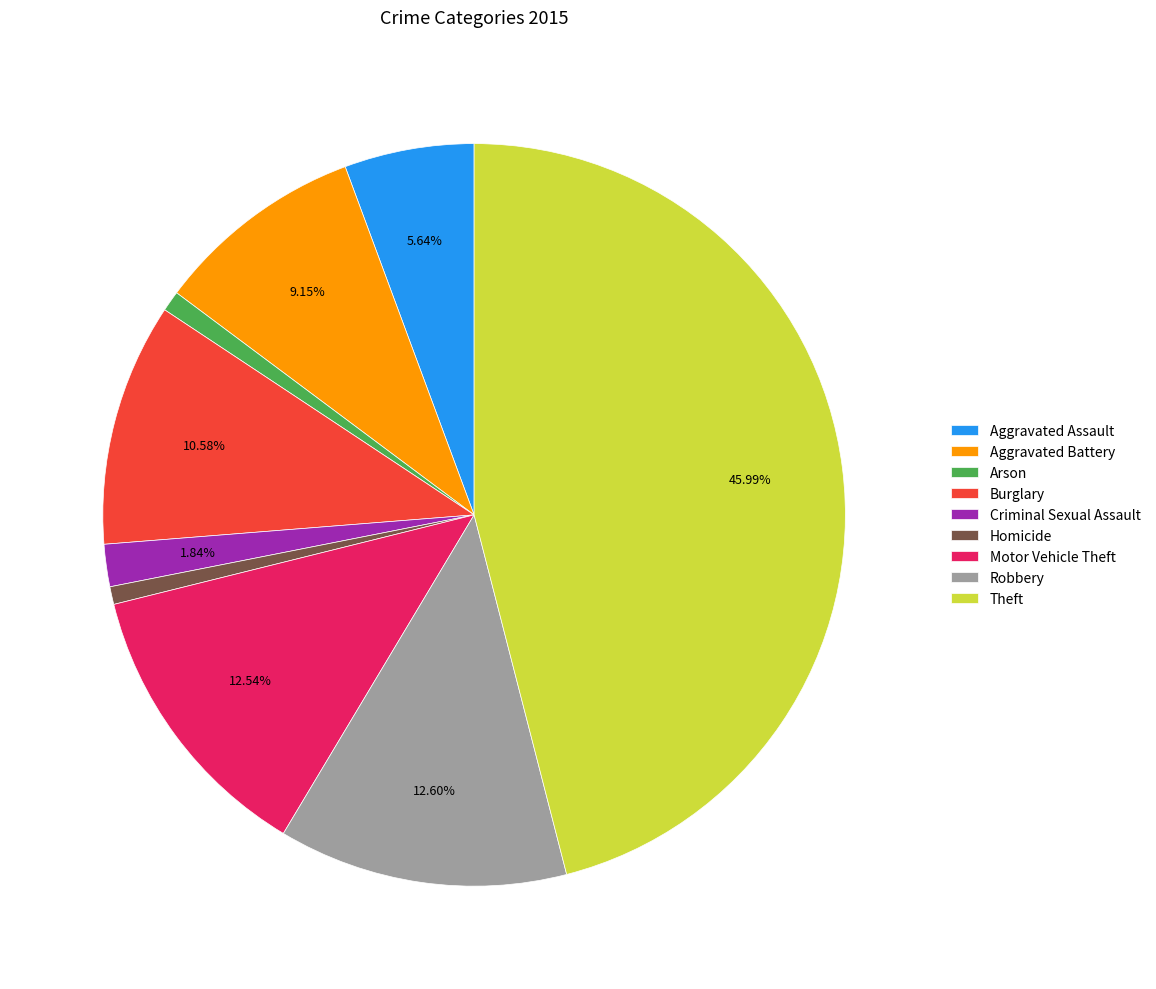

Is there a majority slice in this chart?

No